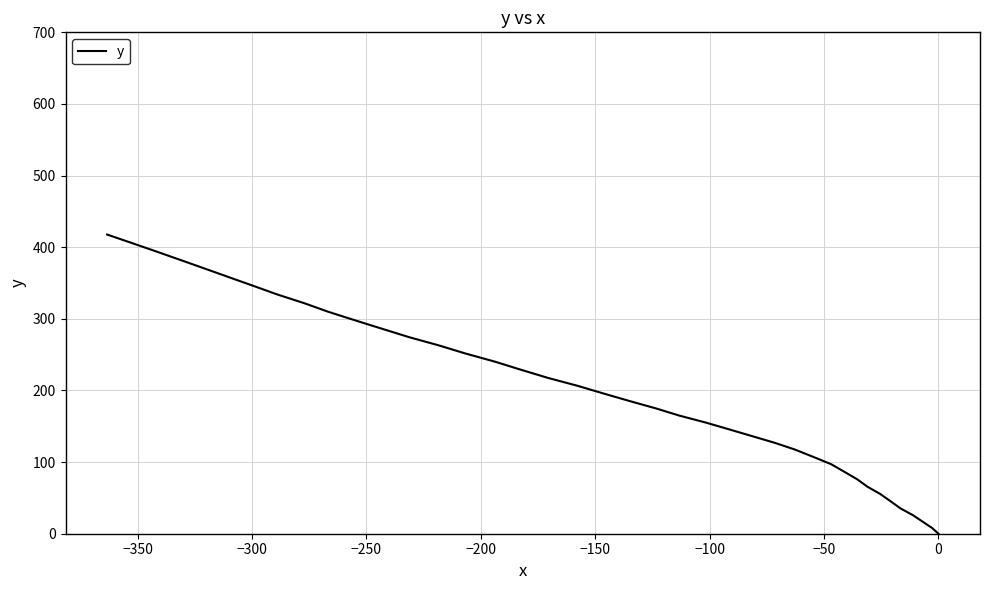

How many values are below 195?

20